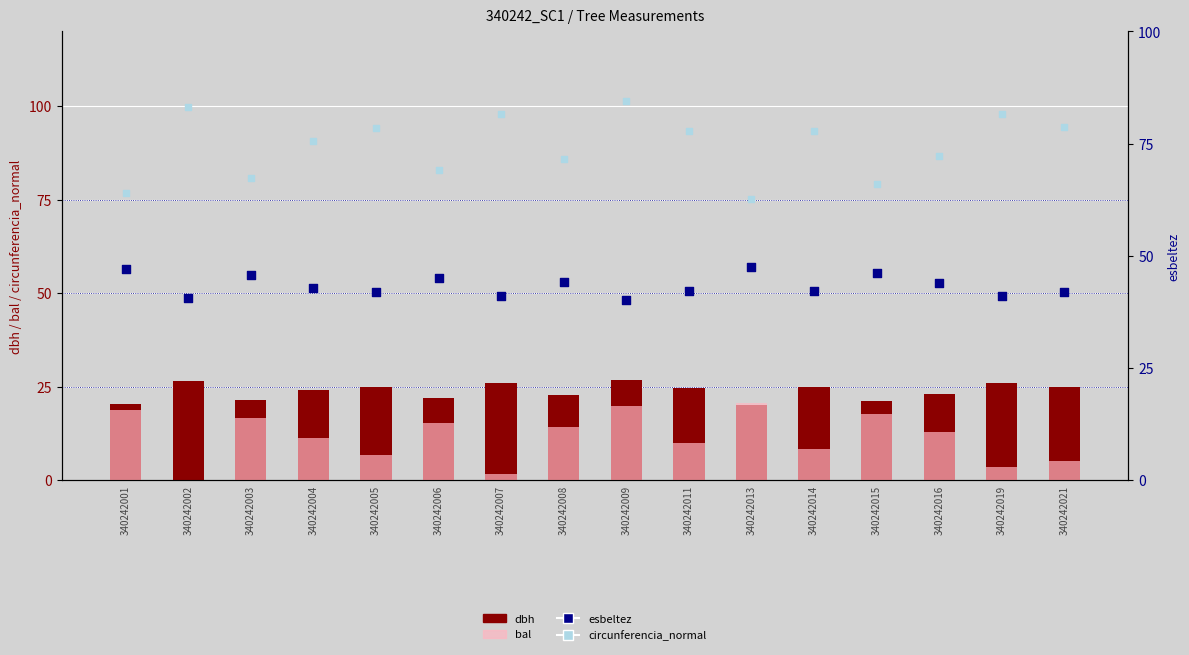

Is the value of circunferencia_normal at 340242016 greater than the value of bal at 340242003?

Yes